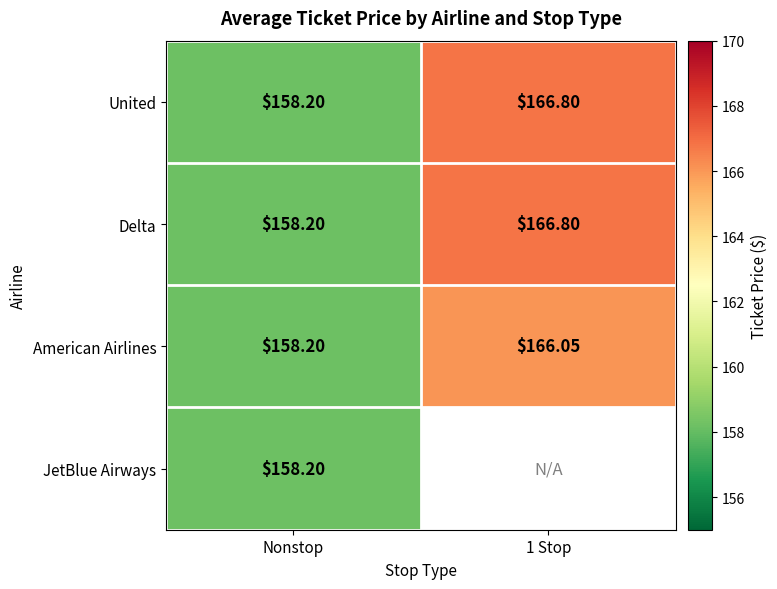

The United series shows 158.2 at Nonstop. True or false?

True